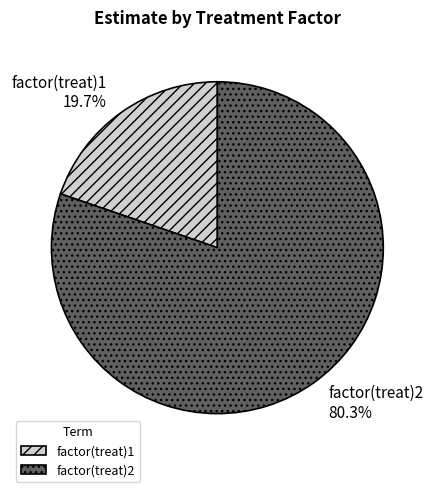

What portion of the pie excludes factor(treat)2?

19.7%